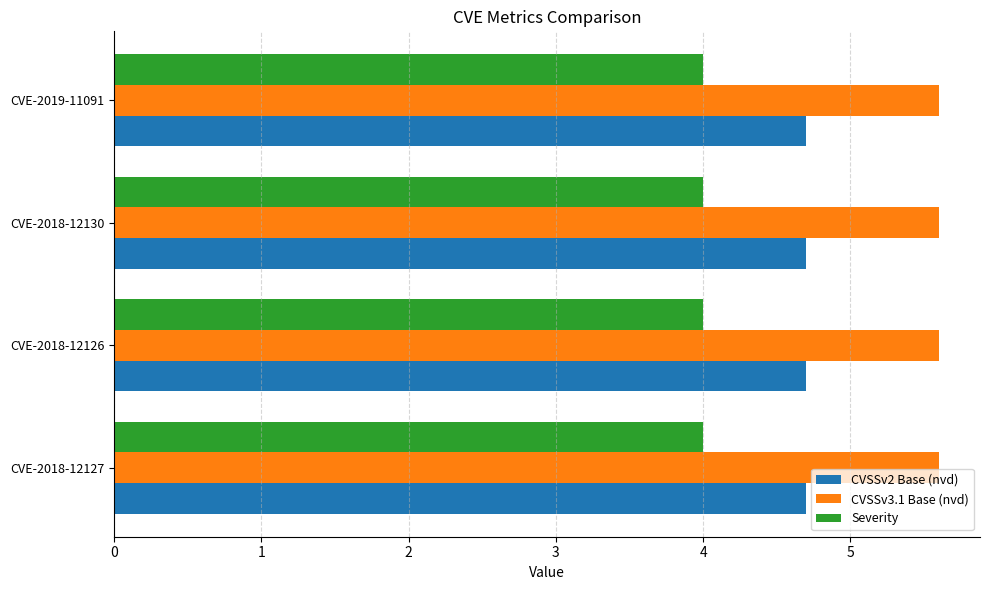

What is the difference between the highest and lowest values at CVE-2018-12130?

1.6